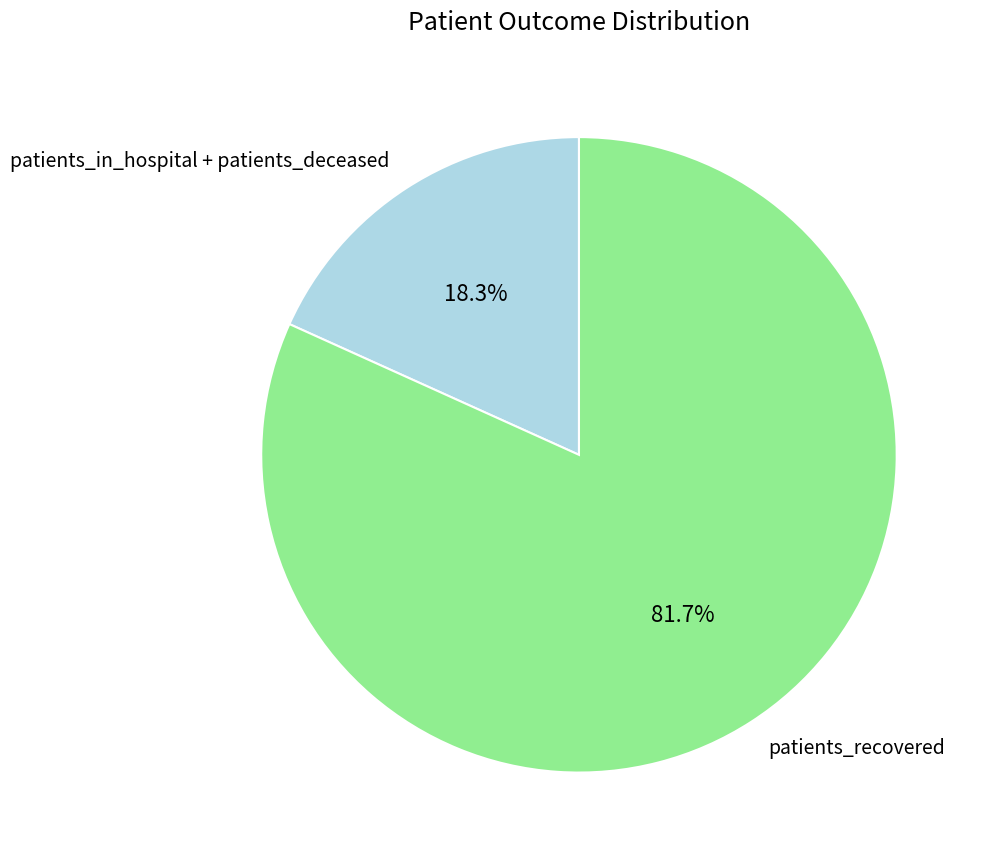

Between patients_recovered and patients_in_hospital + patients_deceased, which is larger?

patients_recovered